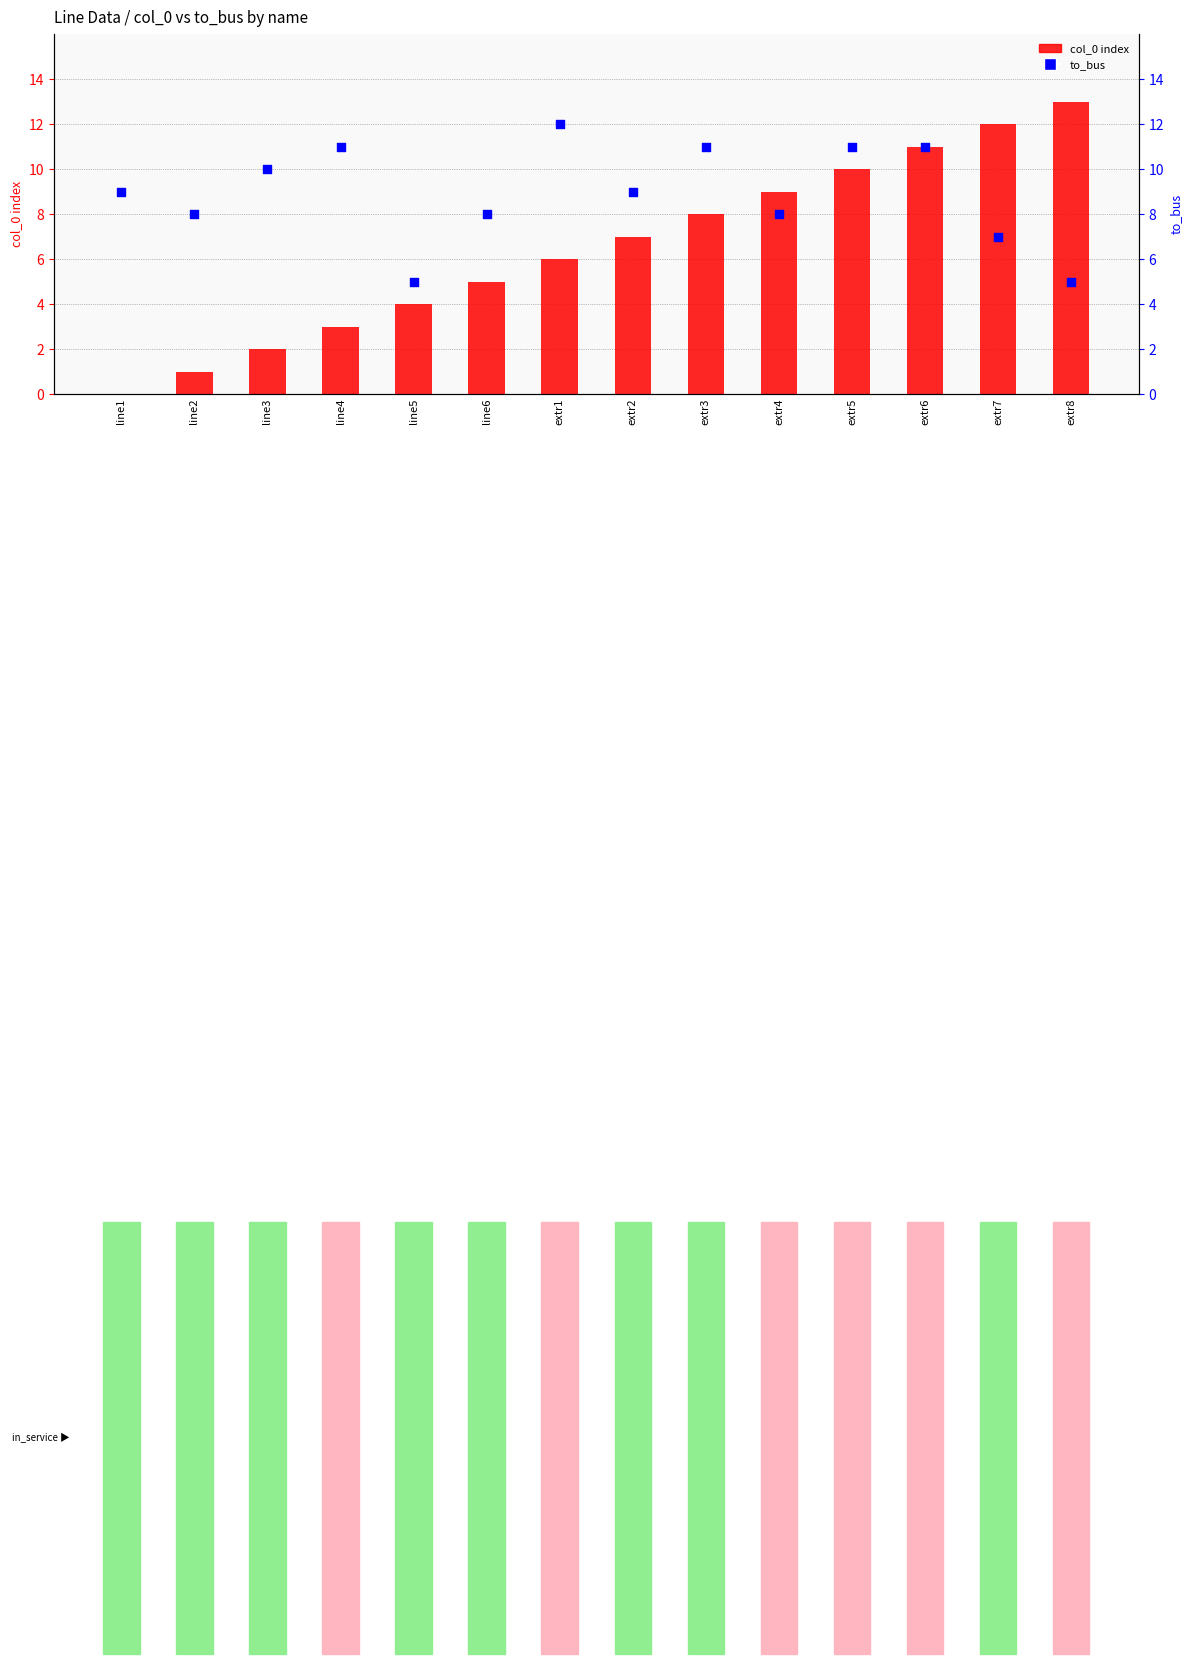

Which series reaches the maximum Y coordinate?

col_0 index